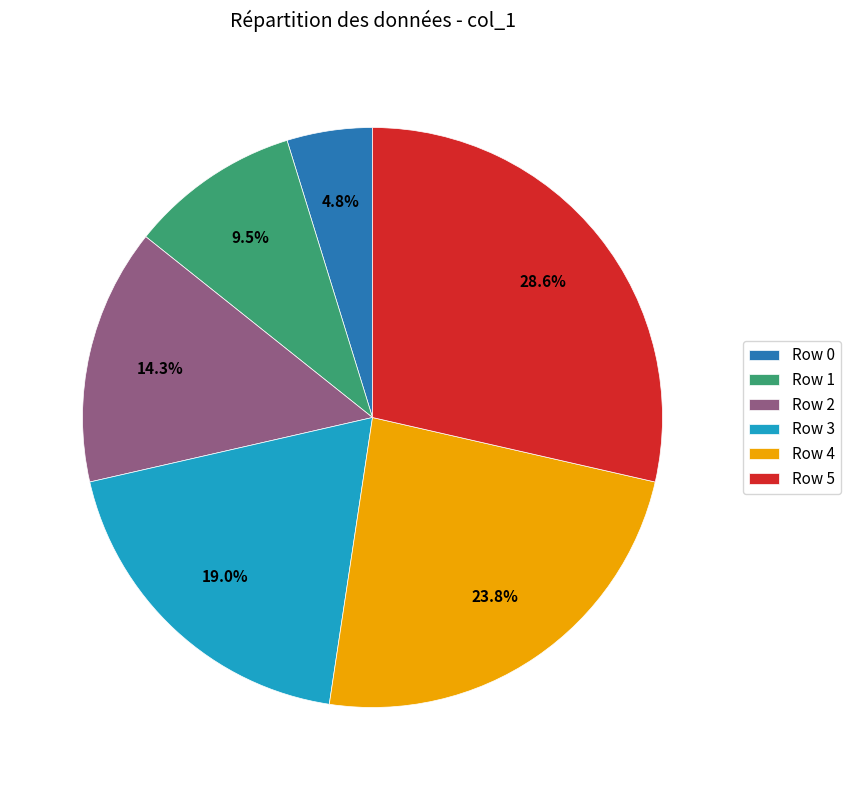

Which category has the smallest portion of the pie?

Row 0